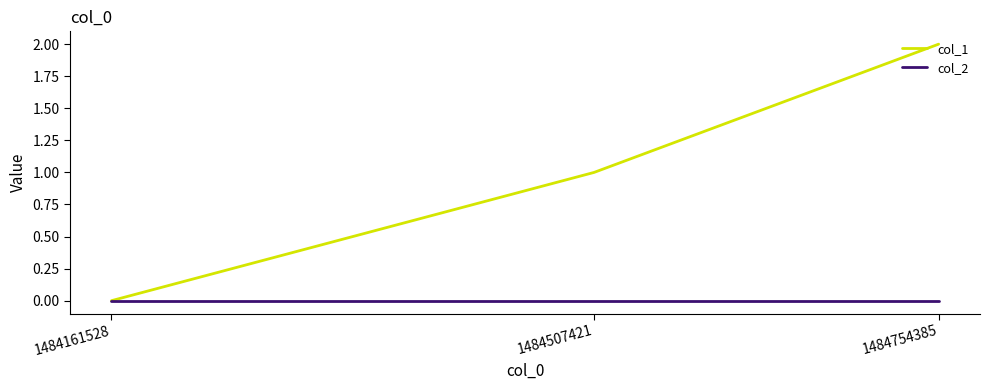

At which category does the chart reach its peak across all series?

1484754385